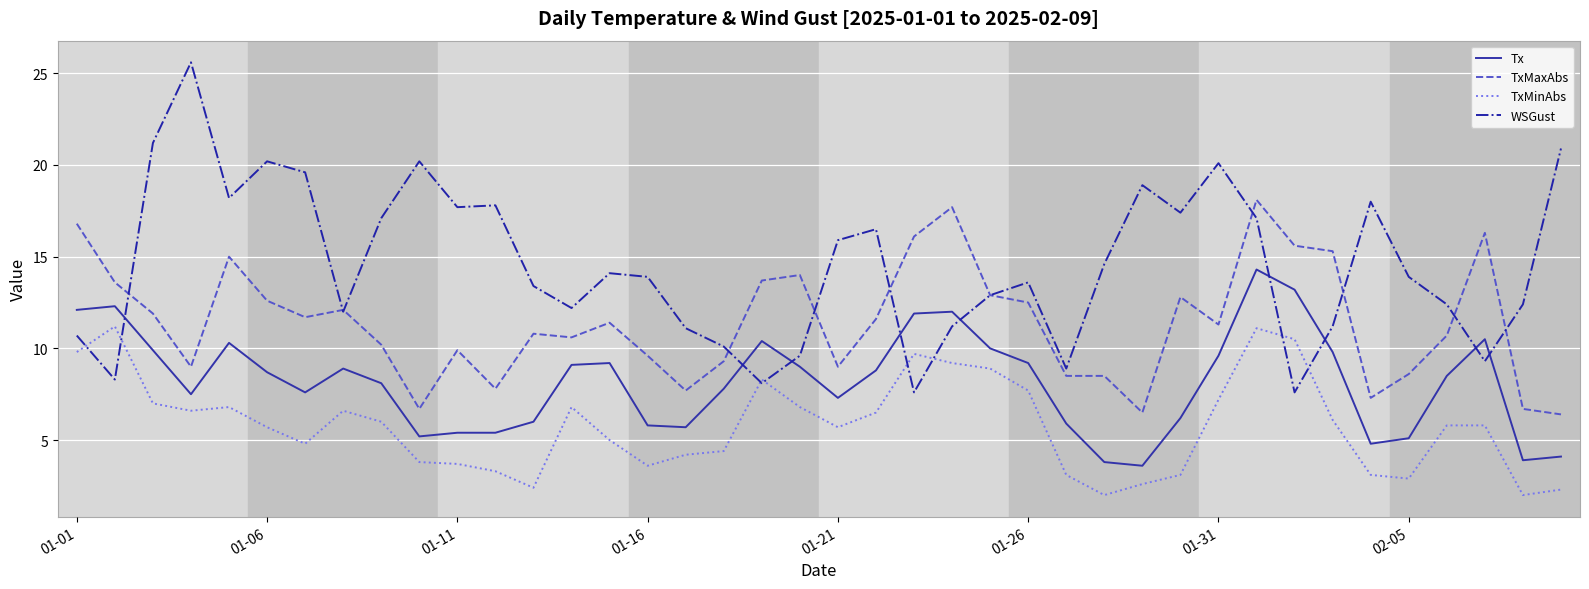

What is the maximum value shown in the chart?

25.6